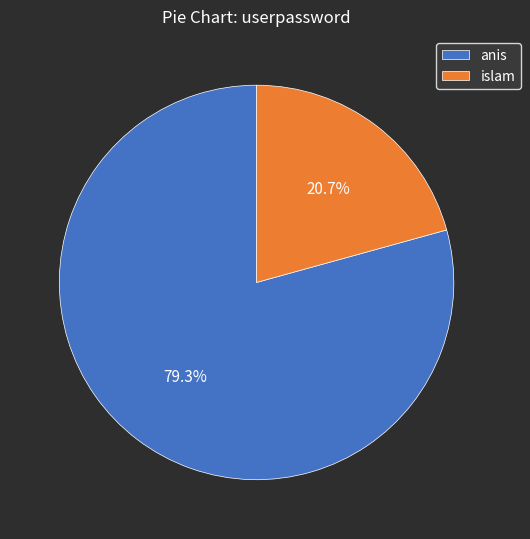

What is the smallest slice in the pie chart?

islam